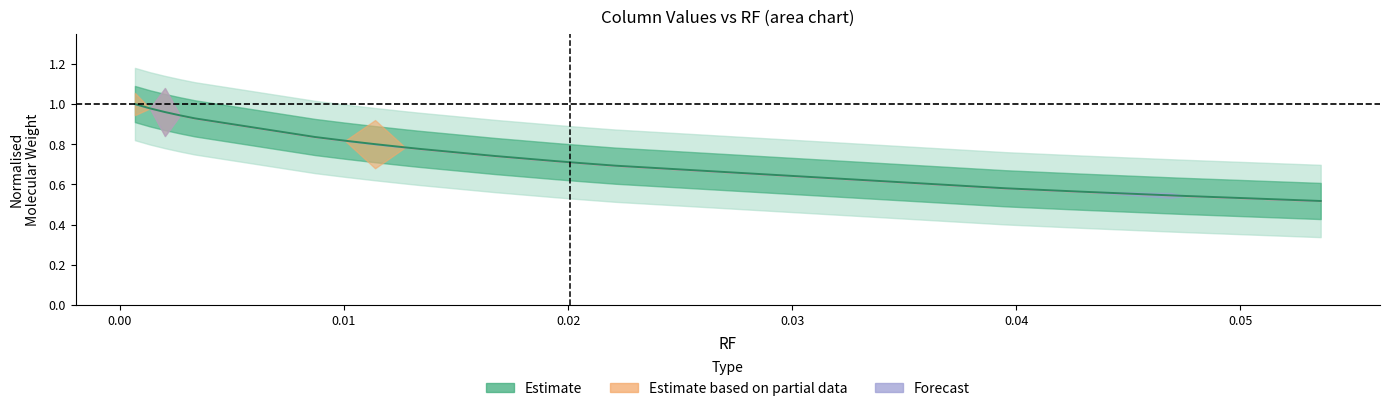

What is the minimum value shown in the chart?

0.5